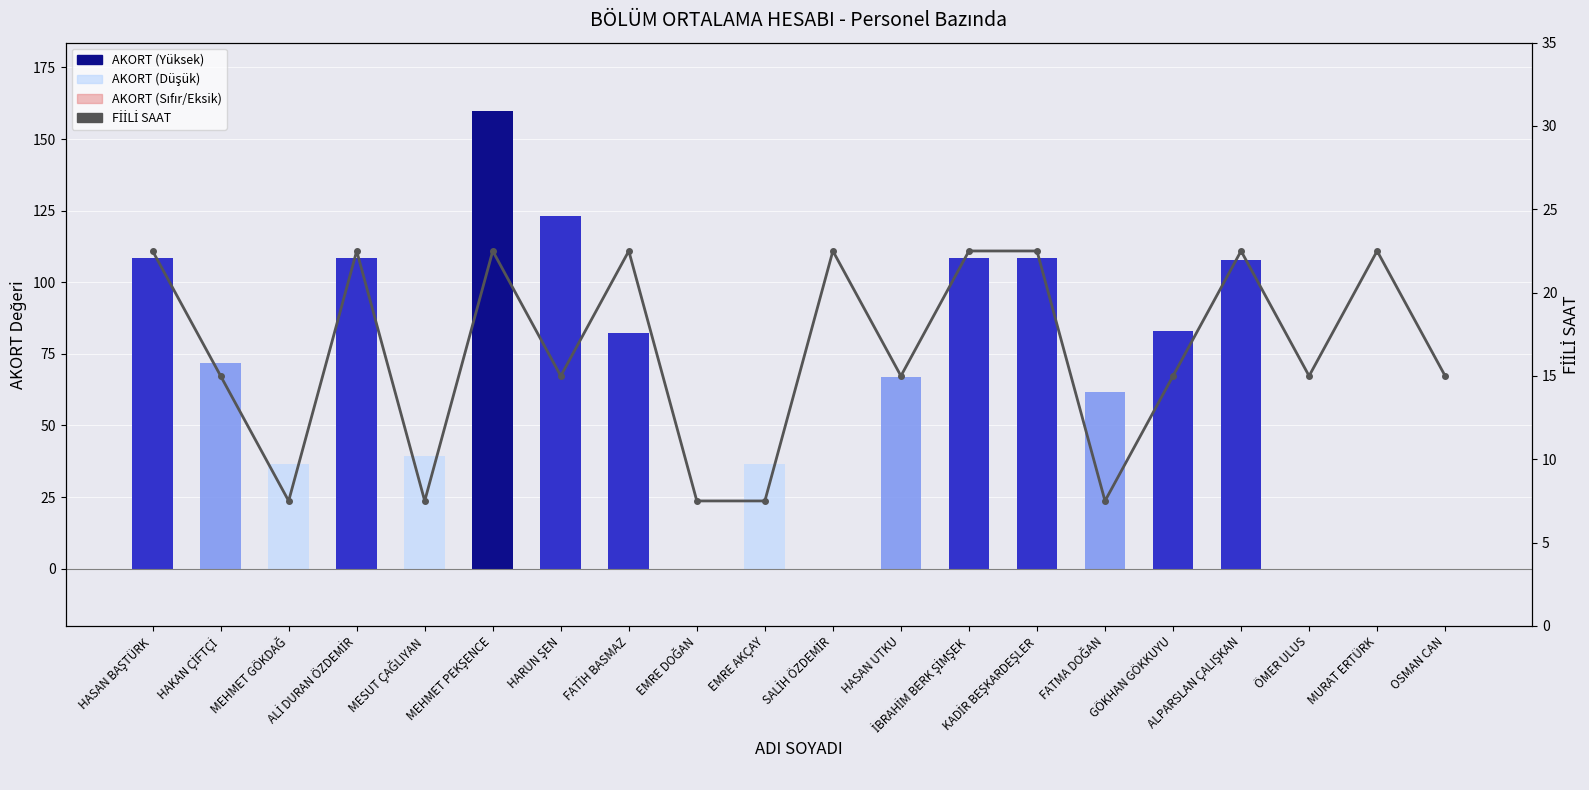

What are all the series names shown in the legend?

AKORT, FİİLİ SAAT